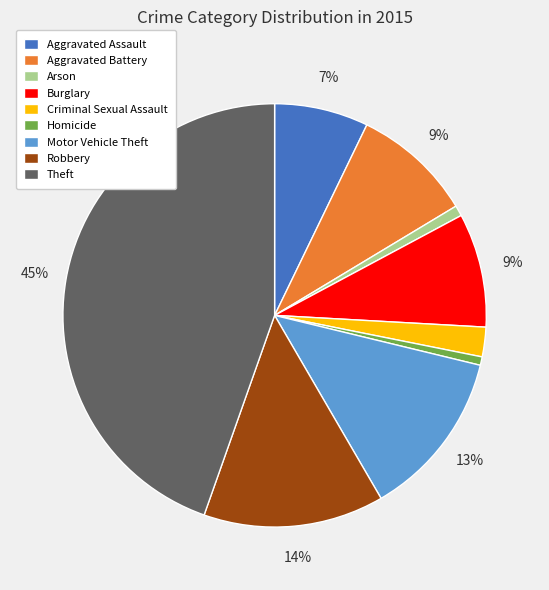

True or false: Homicide accounts for 11% of the total.

False